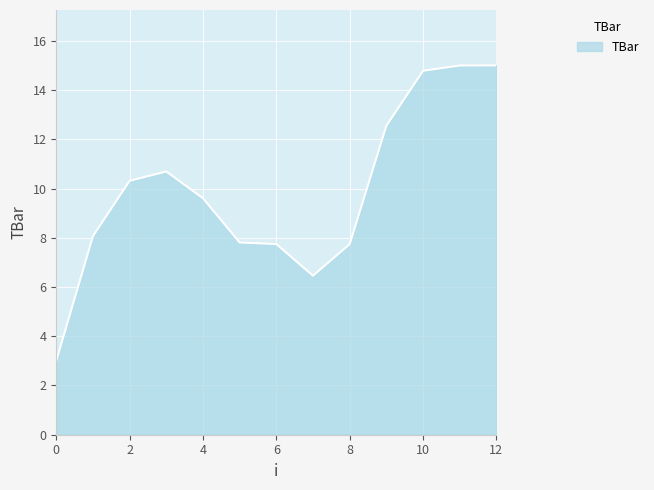

Does the chart display data point markers on the line(s)?

No